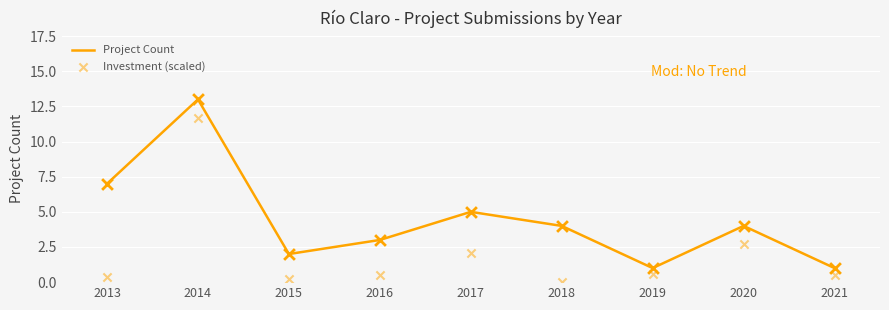

Which series reaches the minimum Y coordinate?

Investment (scaled)